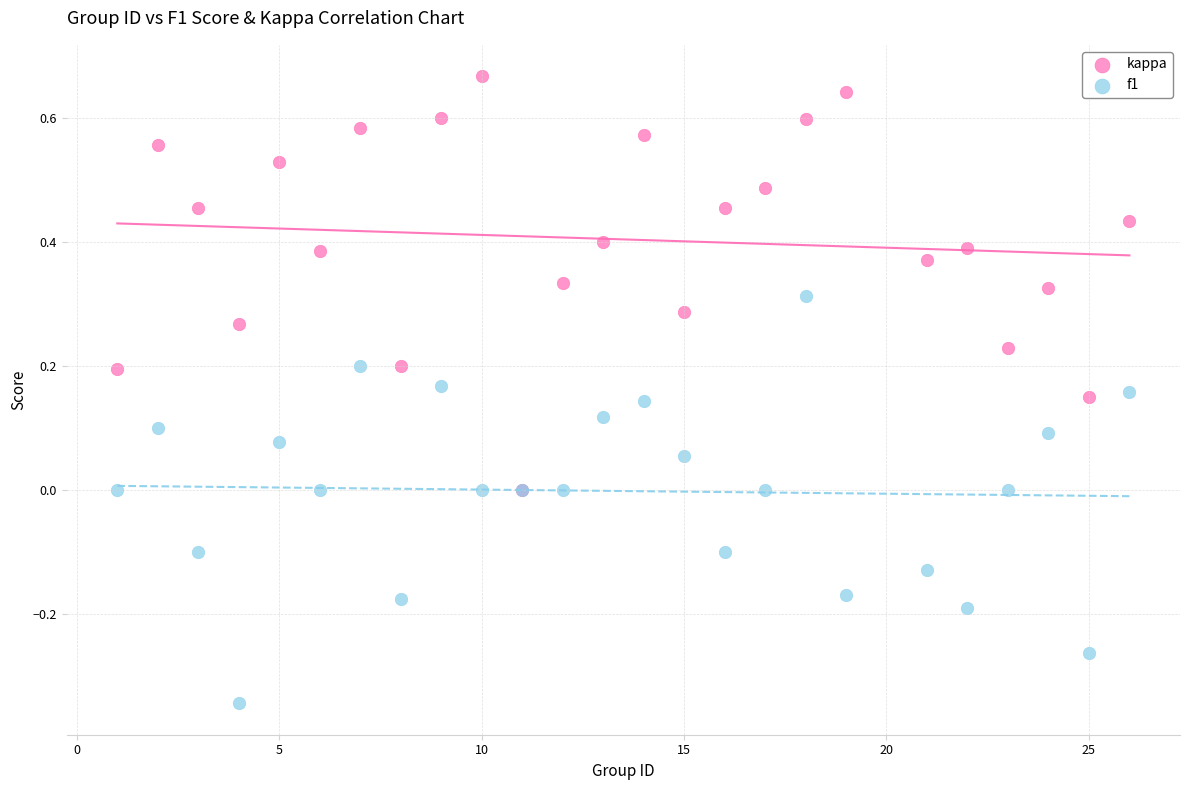

Which series has the widest spread of Y values?

f1